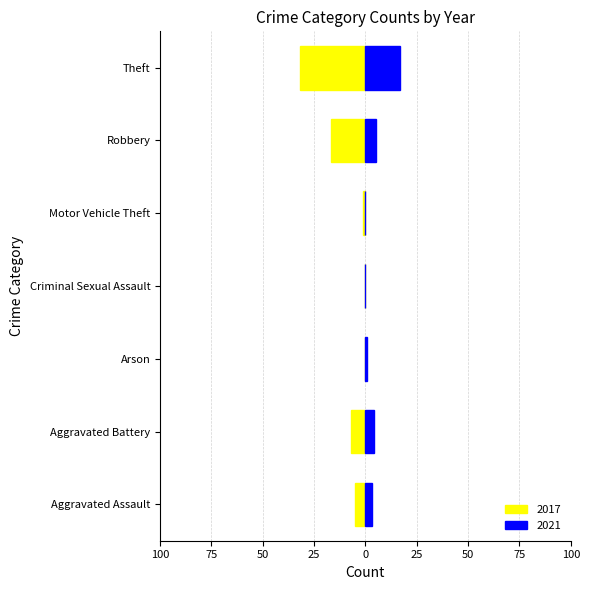

True or false: 2023 has a value of 1 at Aggravated Battery.

False